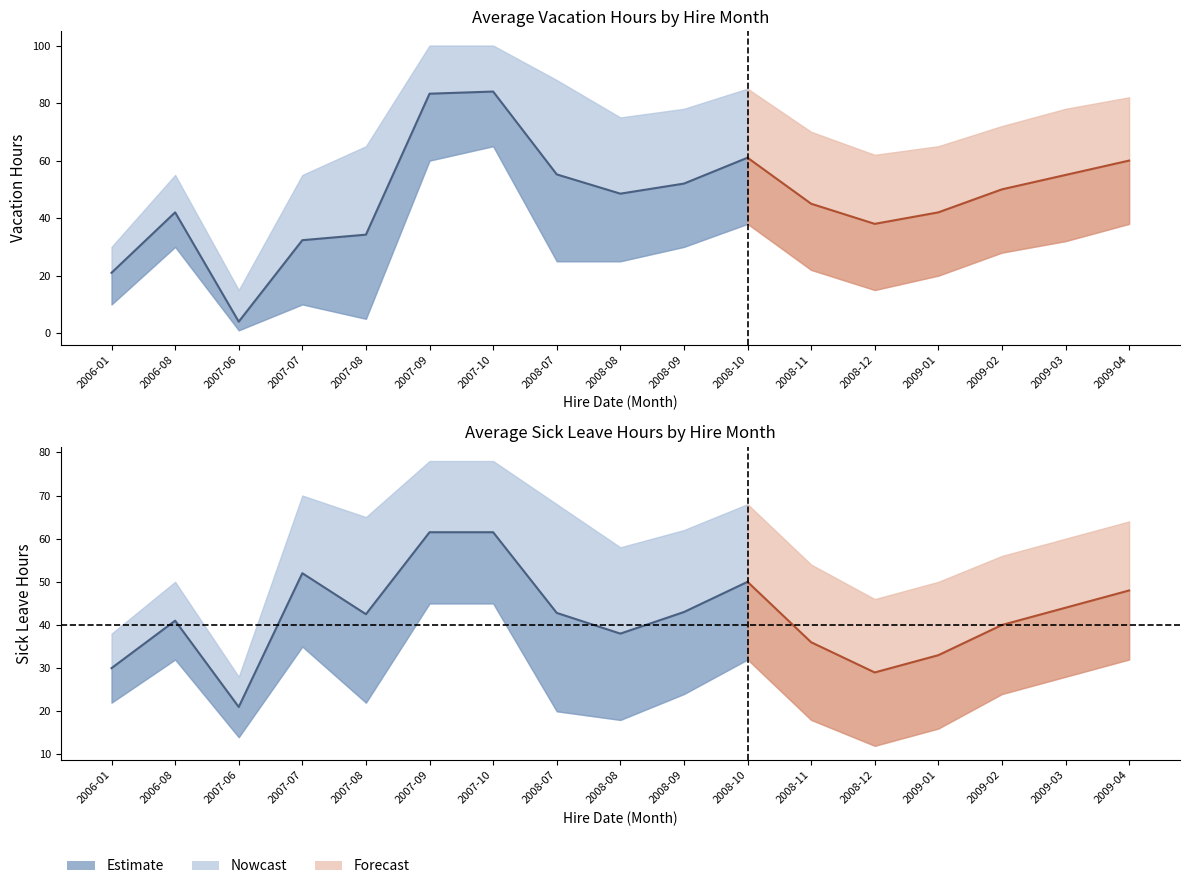

Reading left to right, transcribe all the data shown in this chart.

VacationHours_mean: 21.0	42.0	4.0	32.3	34.2	83.2	84.0	55.2	48.5	52.0	61.0	45.0	38.0	42.0	50.0	55.0	60.0
VacationHours_upper: 30.0	55.0	15.0	55.0	65.0	100.0	100.0	88.0	75.0	78.0	85.0	70.0	62.0	65.0	72.0	78.0	82.0
VacationHours_lower: 10.0	30.0	1.0	10.0	5.0	60.0	65.0	25.0	25.0	30.0	38.0	22.0	15.0	20.0	28.0	32.0	38.0
SickLeaveHours_mean: 30.0	41.0	21.0	52.0	42.5	61.5	61.5	42.8	38.0	43.0	50.0	36.0	29.0	33.0	40.0	44.0	48.0
SickLeaveHours_upper: 38.0	50.0	28.0	70.0	65.0	78.0	78.0	68.0	58.0	62.0	68.0	54.0	46.0	50.0	56.0	60.0	64.0
SickLeaveHours_lower: 22.0	32.0	14.0	35.0	22.0	45.0	45.0	20.0	18.0	24.0	32.0	18.0	12.0	16.0	24.0	28.0	32.0